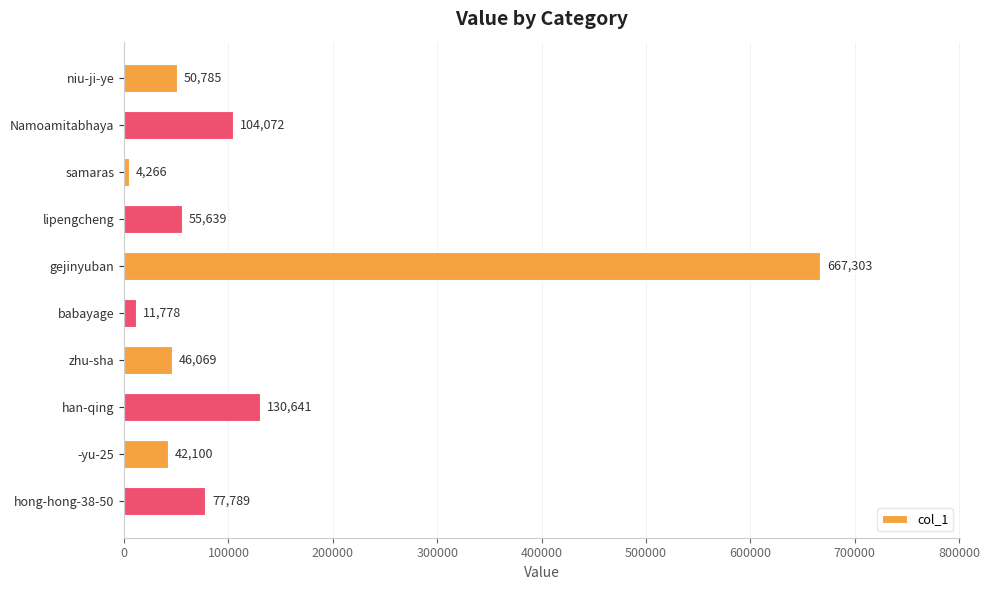

How many series are shown in this chart?

1